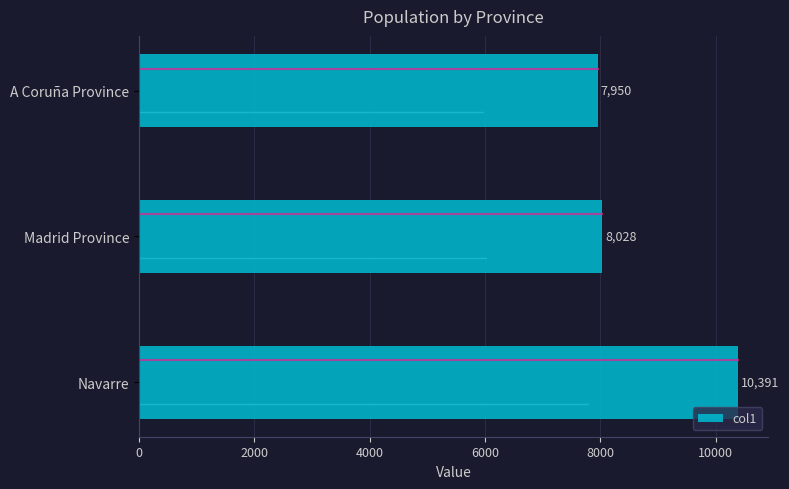

Rank the categories by value from highest to lowest.

Navarre, Madrid Province, A Coruña Province